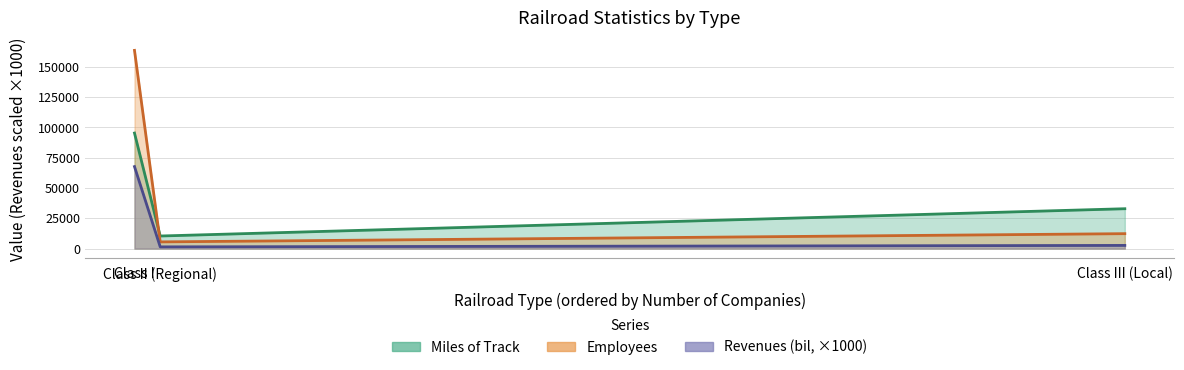

Is the value of Employees at Class I greater than the value of Revenues (bil) at Class I?

Yes